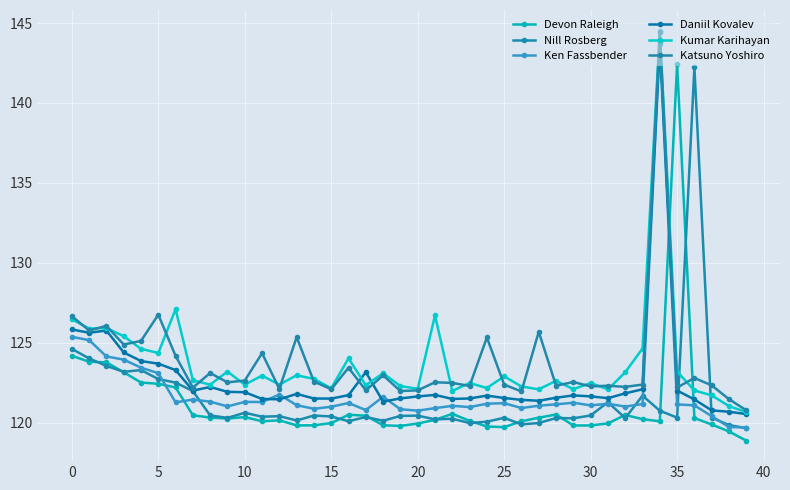

Does the chart have visible grid lines?

Yes